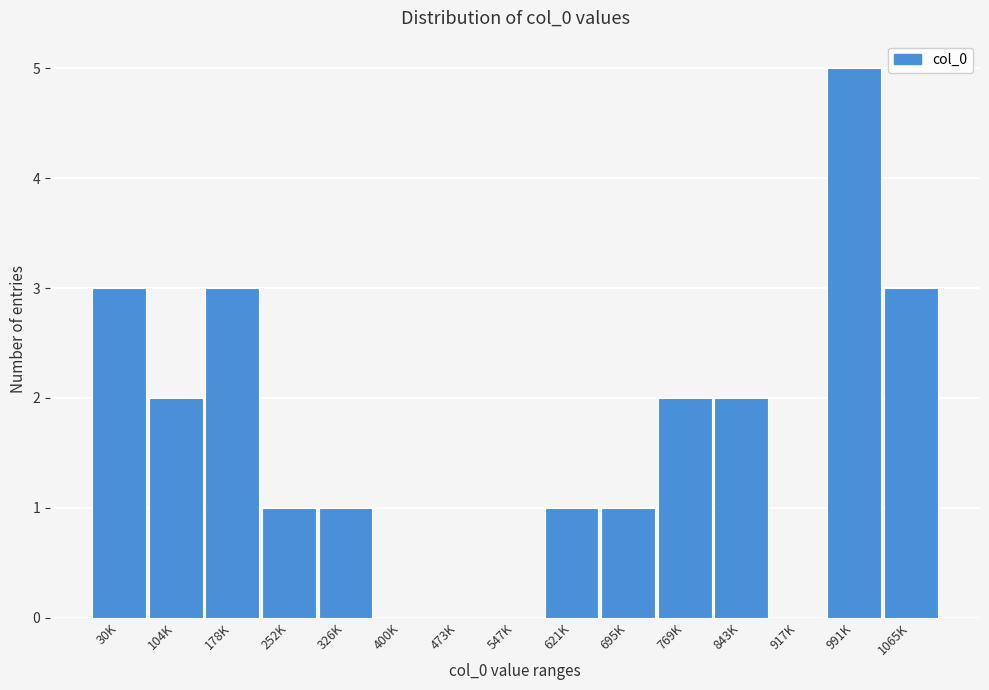

Reading left to right, extract all data points from this chart.

30K=3	104K=2	178K=3	252K=1	326K=1	400K=0	473K=0	547K=0	621K=1	695K=1	769K=2	843K=2	917K=0	991K=5	1065K=3